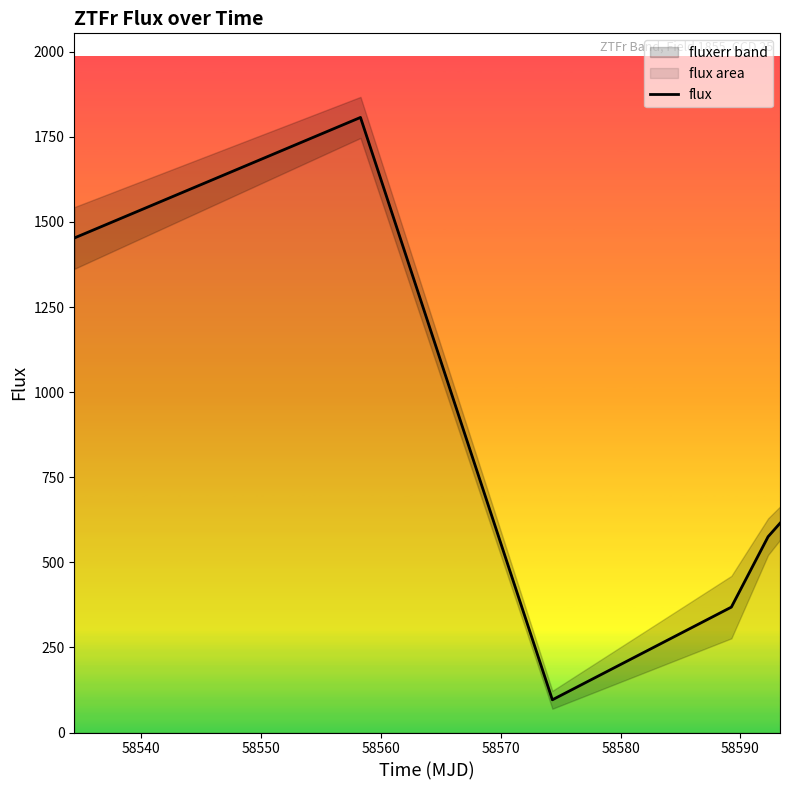

What is the lowest value of the flux series?

96.2